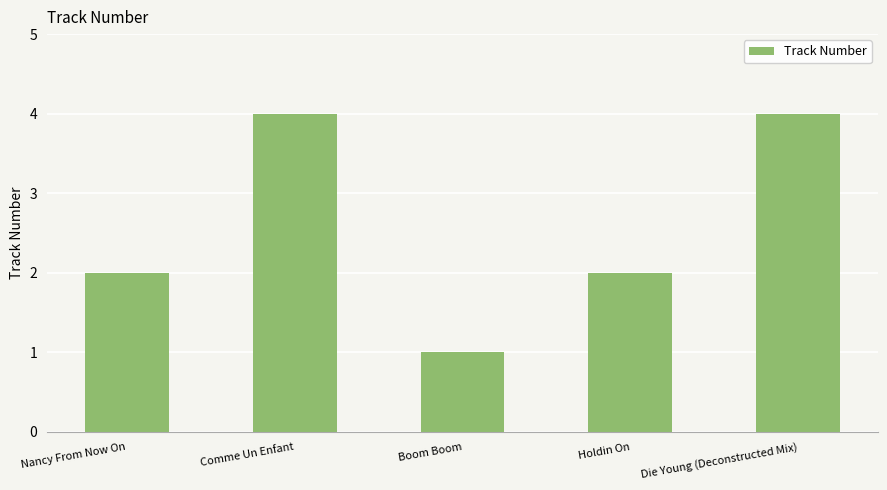

What is the difference between the second highest and minimum values?

3